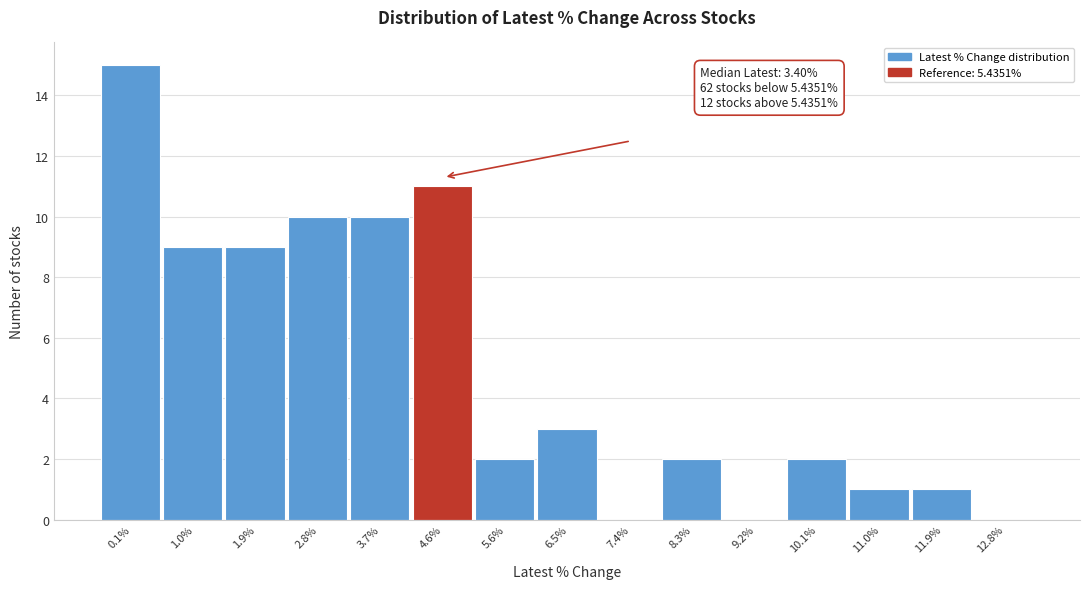

Reading left to right, list all the values displayed in this chart.

0.1%=15	1.0%=9	1.9%=9	2.8%=10	3.7%=10	4.6%=11	5.6%=2	6.5%=3	7.4%=0	8.3%=2	9.2%=0	10.1%=2	11.0%=1	11.9%=1	12.8%=0